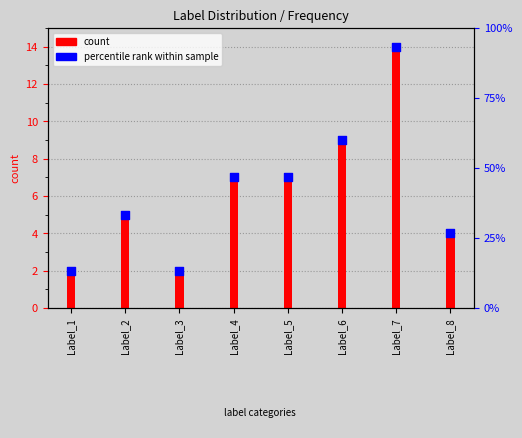

What is the change in value from Label_3 to Label_8?

+2